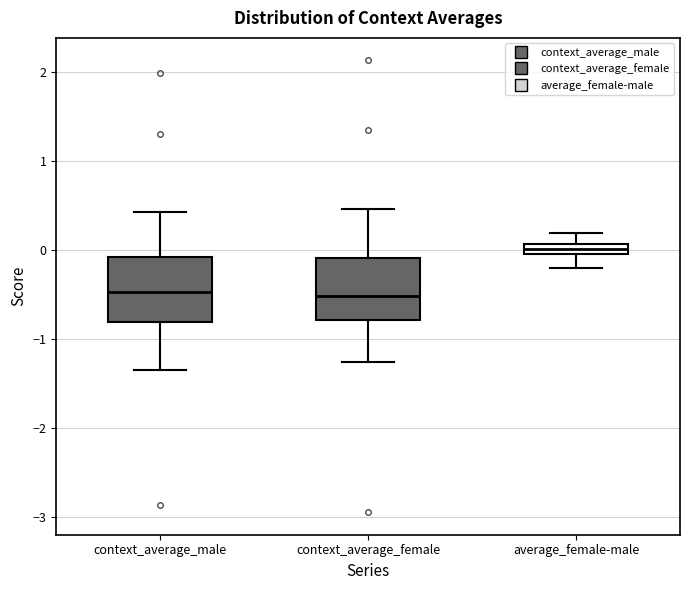

Where is the lower edge of the box for context_average_female on the y-axis? The values are not printed on the chart, so give them approximately, as read against the axis.

-0.8